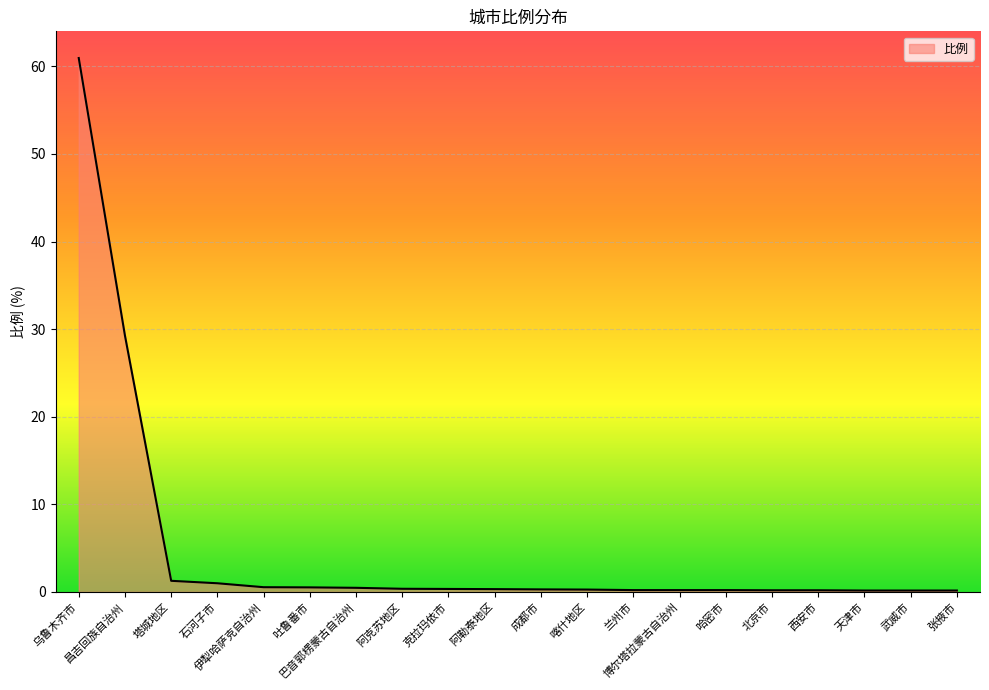

What is the greatest value displayed?

61.0